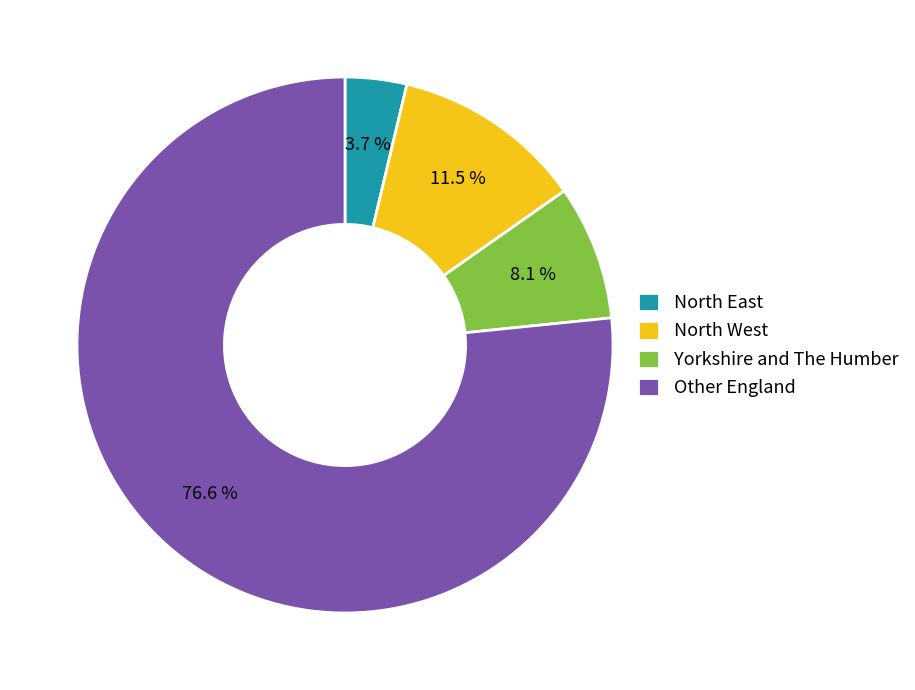

Between North East and North West, which is larger?

North West